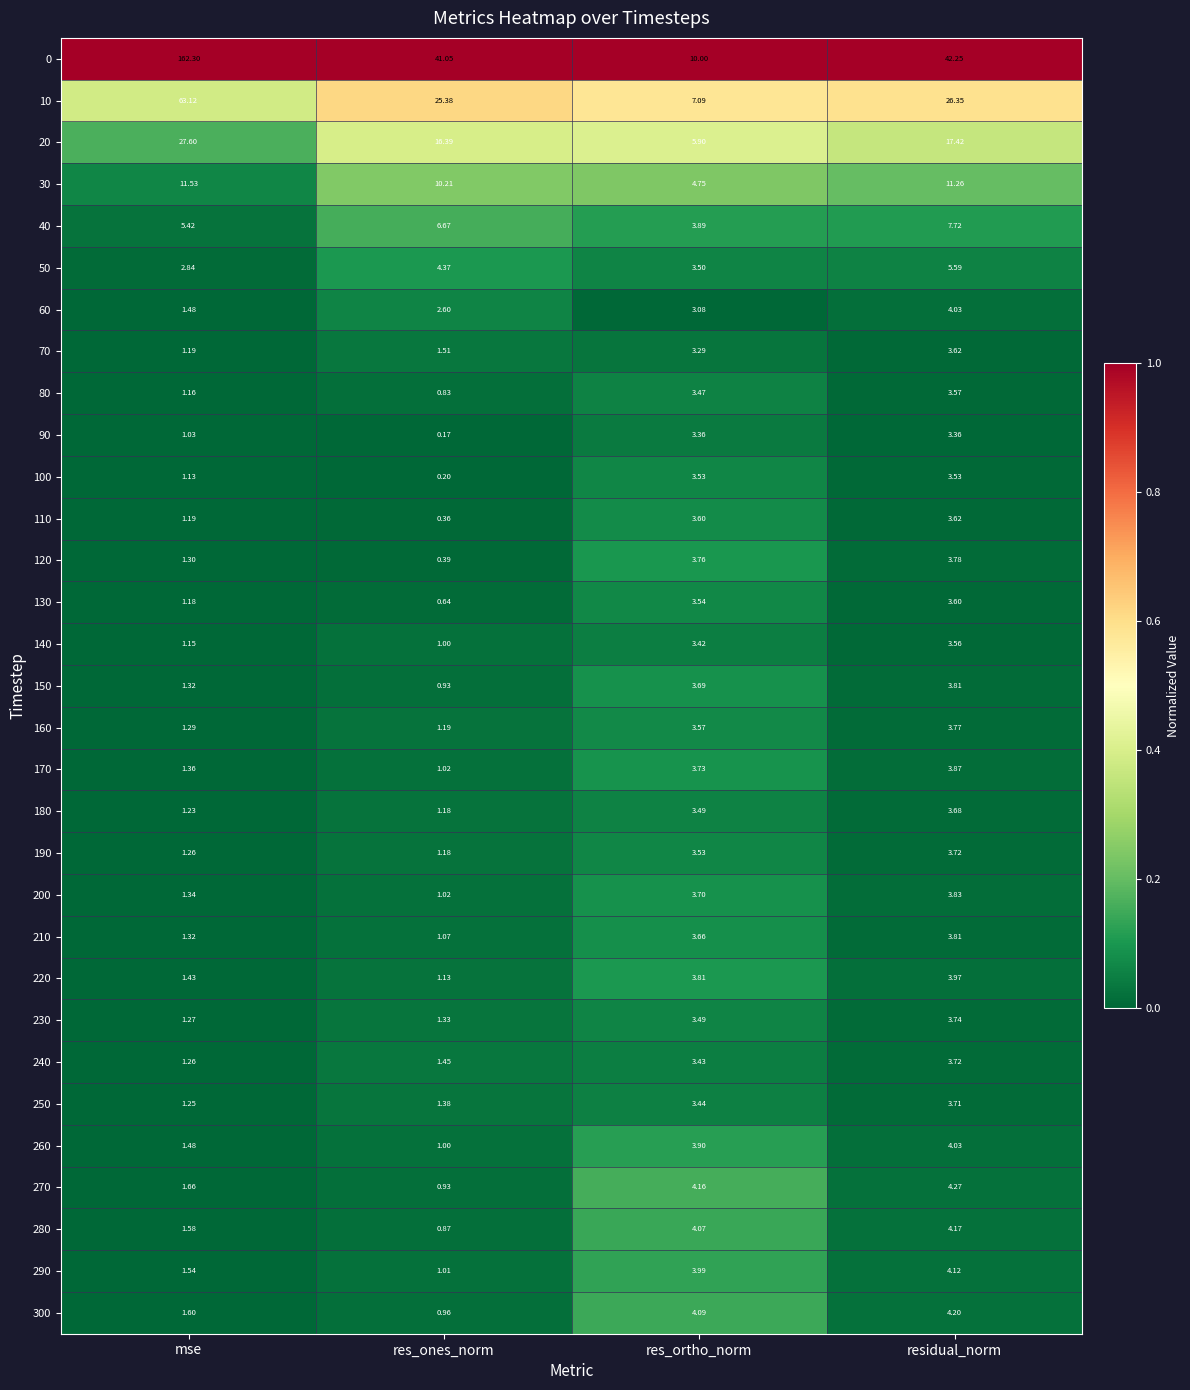

At which category does the chart reach its minimum across all series?

res_ones_norm